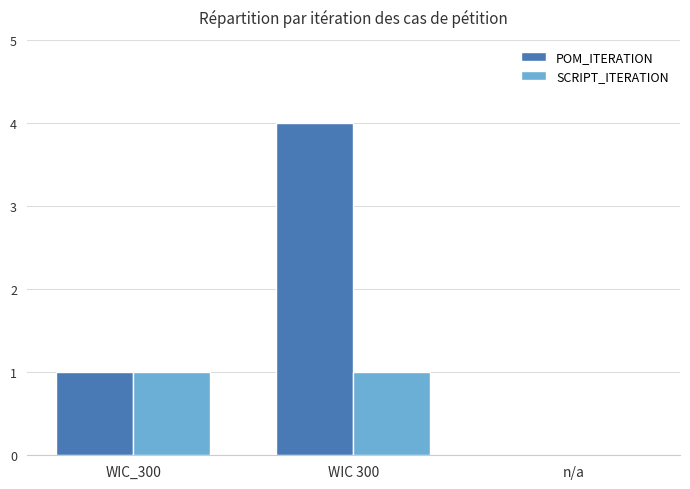

How many categories are shown in the chart?

3